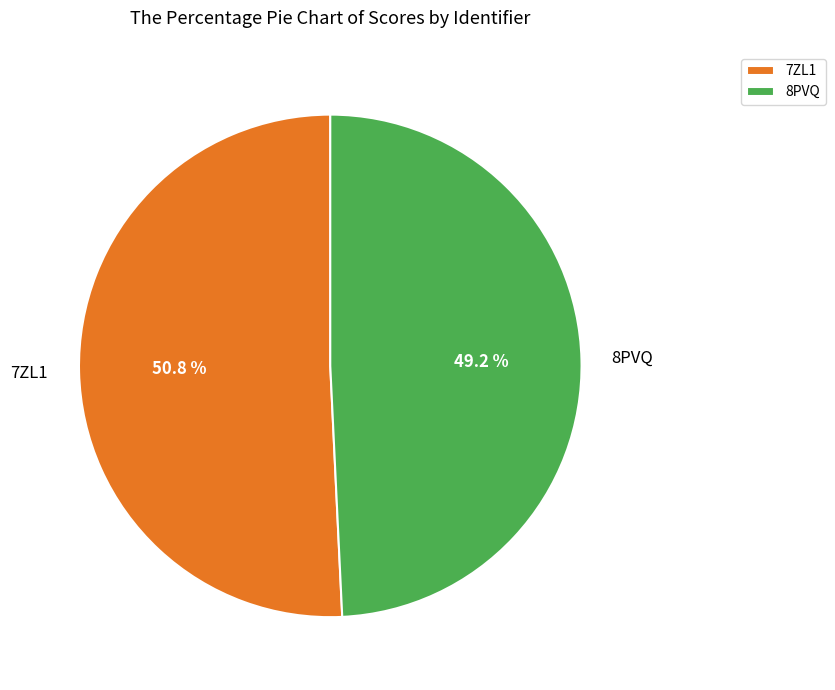

Rank the categories by value from highest to lowest.

7ZL1, 8PVQ